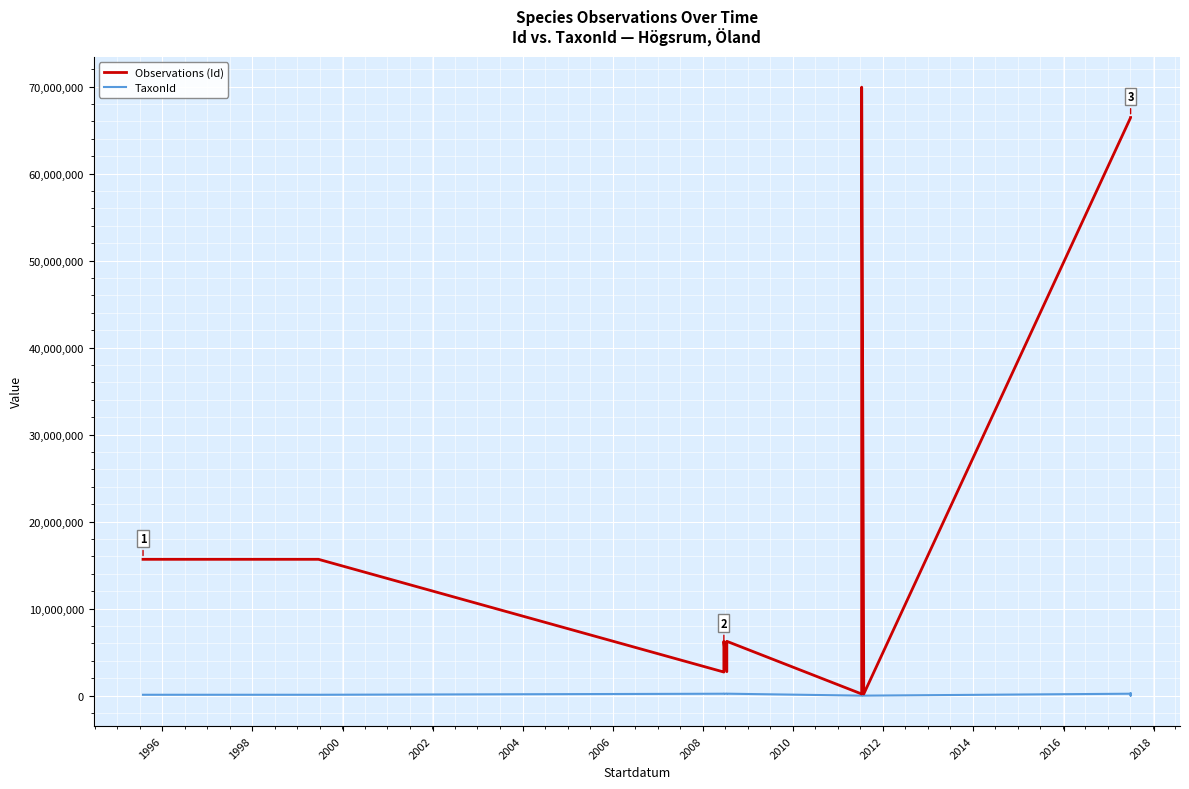

The value of TaxonId at 16 is 383405. True or false?

False